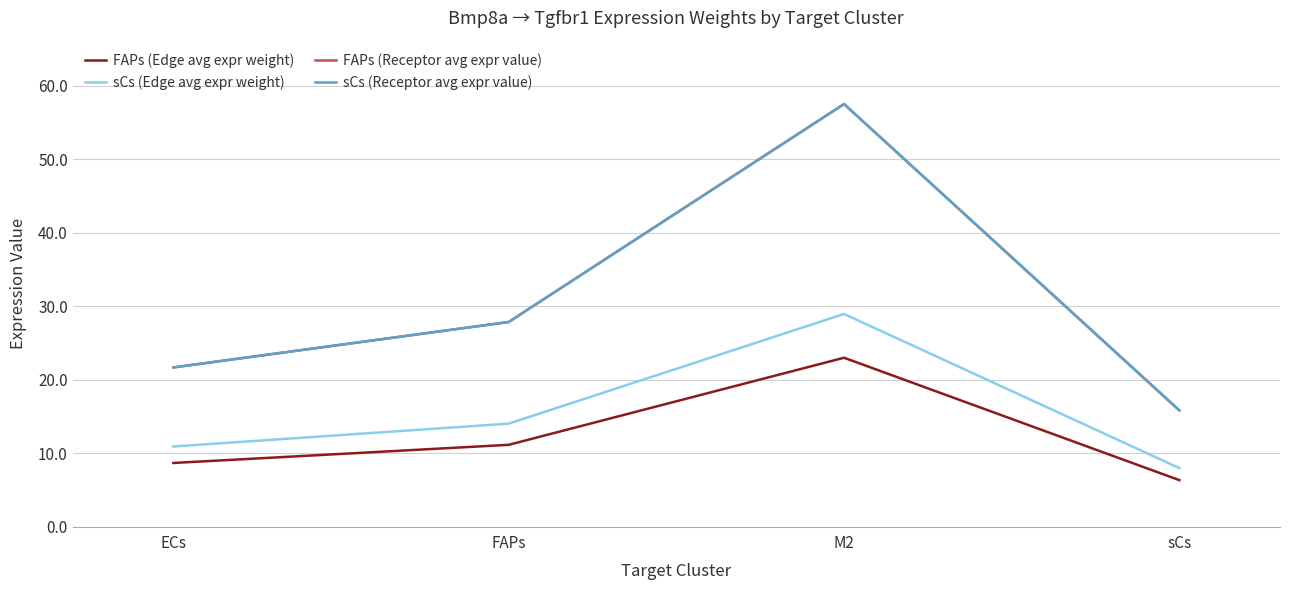

Reading left to right, transcribe all the data shown in this chart.

FAPs (Edge avg expr weight): 8.7	11.1	23.0	6.3
sCs (Edge avg expr weight): 10.9	14.0	29.0	8.0
FAPs (Receptor avg expr value): 21.7	27.9	57.5	15.8
sCs (Receptor avg expr value): 21.7	27.9	57.5	15.8